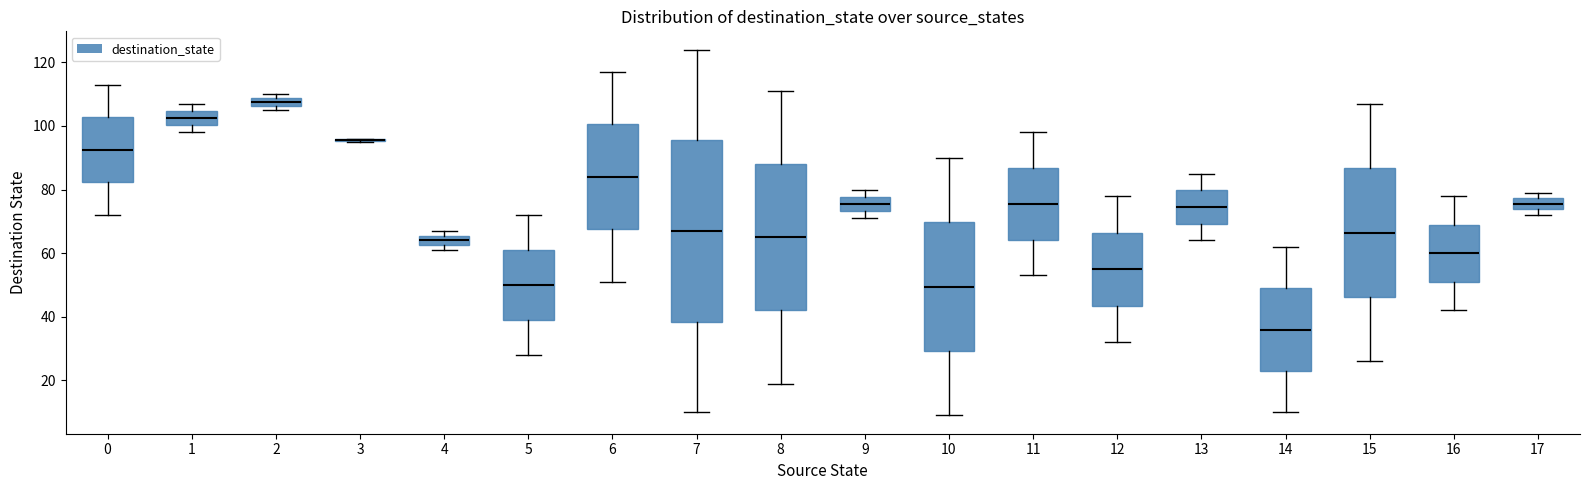

Where does the lower whisker of the box at x = 10 end on the y-axis? The values are not printed on the chart, so give them approximately, as read against the axis.

10